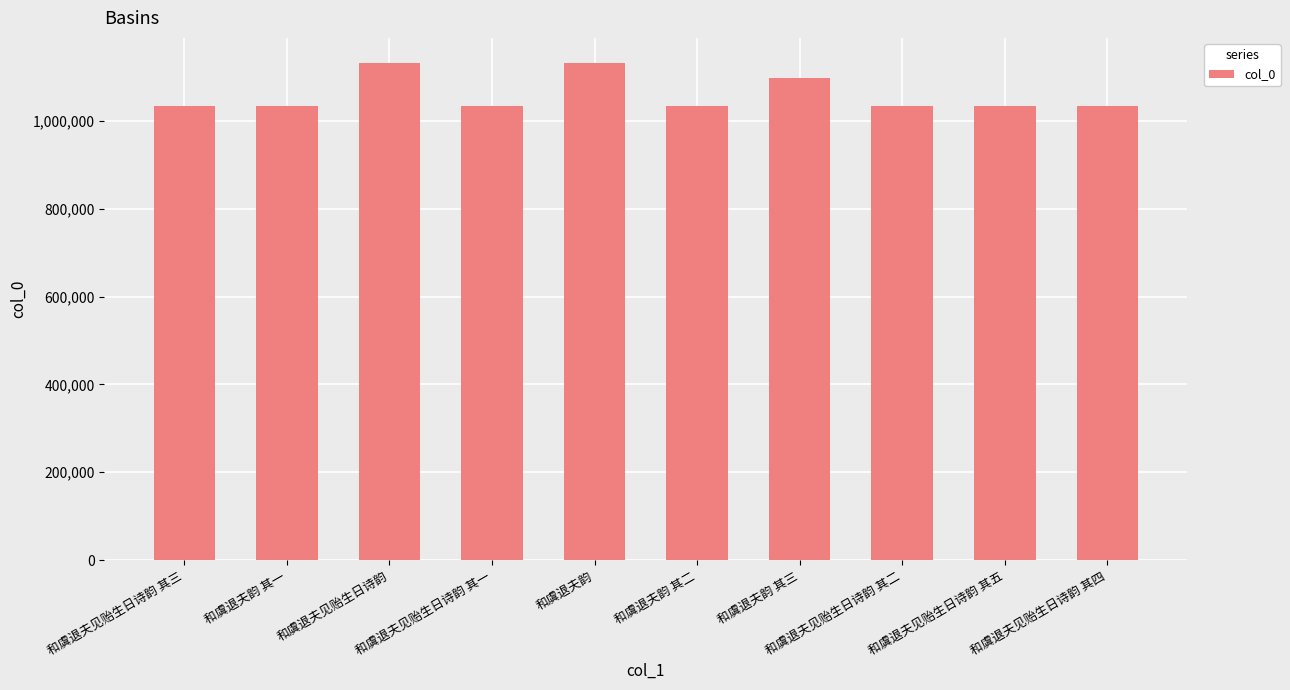

What is the difference between the second highest and second lowest values?

97862